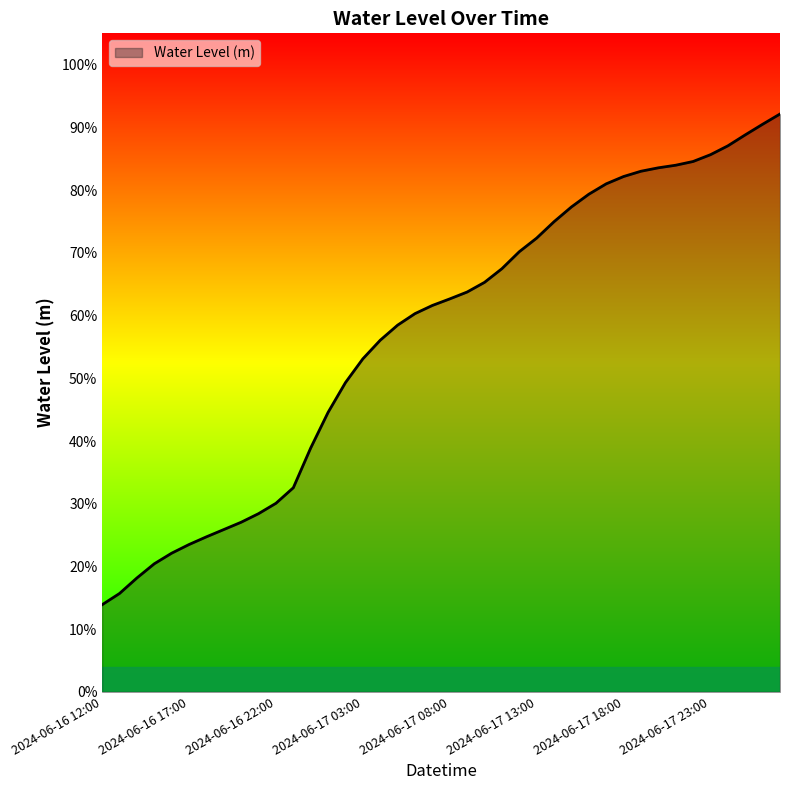

Is this an area chart (filled region under the line)?

Yes